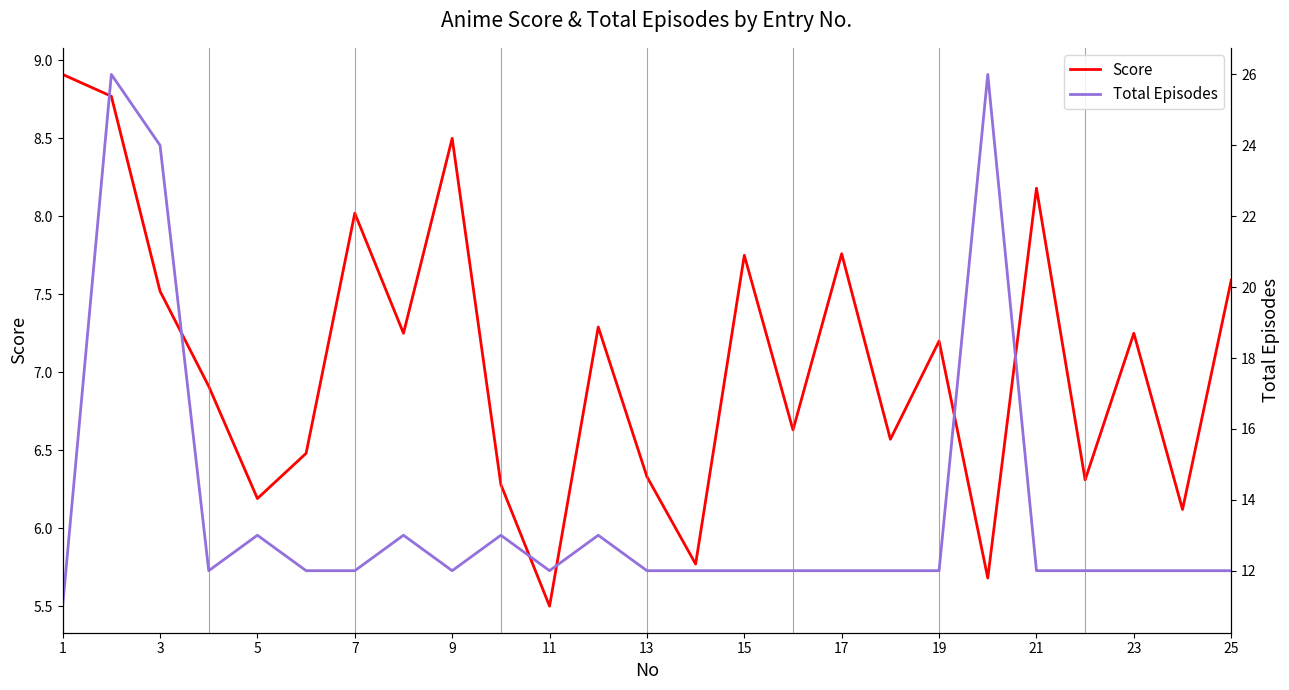

True or false: Score has more than 2 interior local peaks.

True